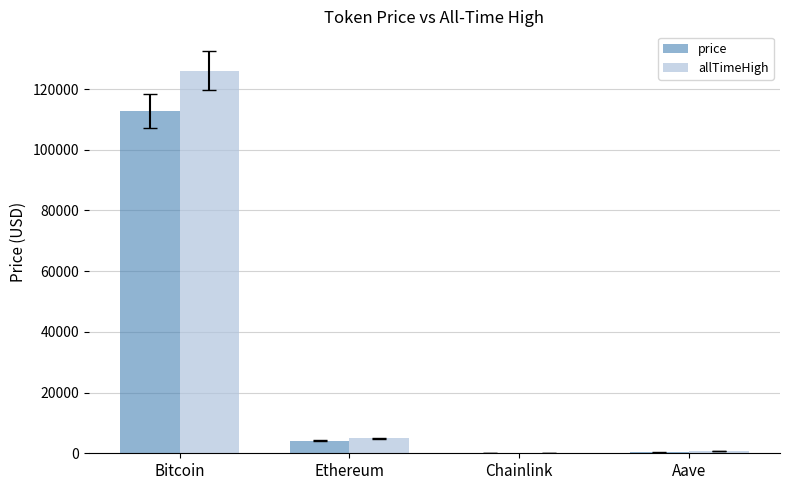

What is the total value across all series at Bitcoin?

238956.0